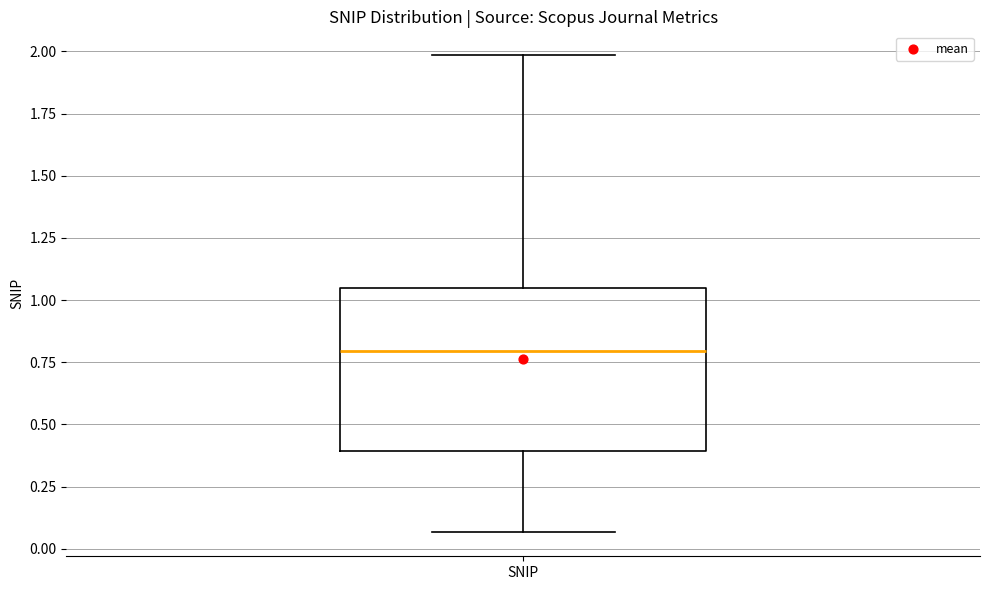

Read this box plot against the y-axis: the position of the median line, the range covered by the box, and the ends of both whiskers. The values are not printed on the chart, so give them approximately, as read against the axis.

median 0.80, box 0.40 to 1.05, whiskers 0.05 to 2.00